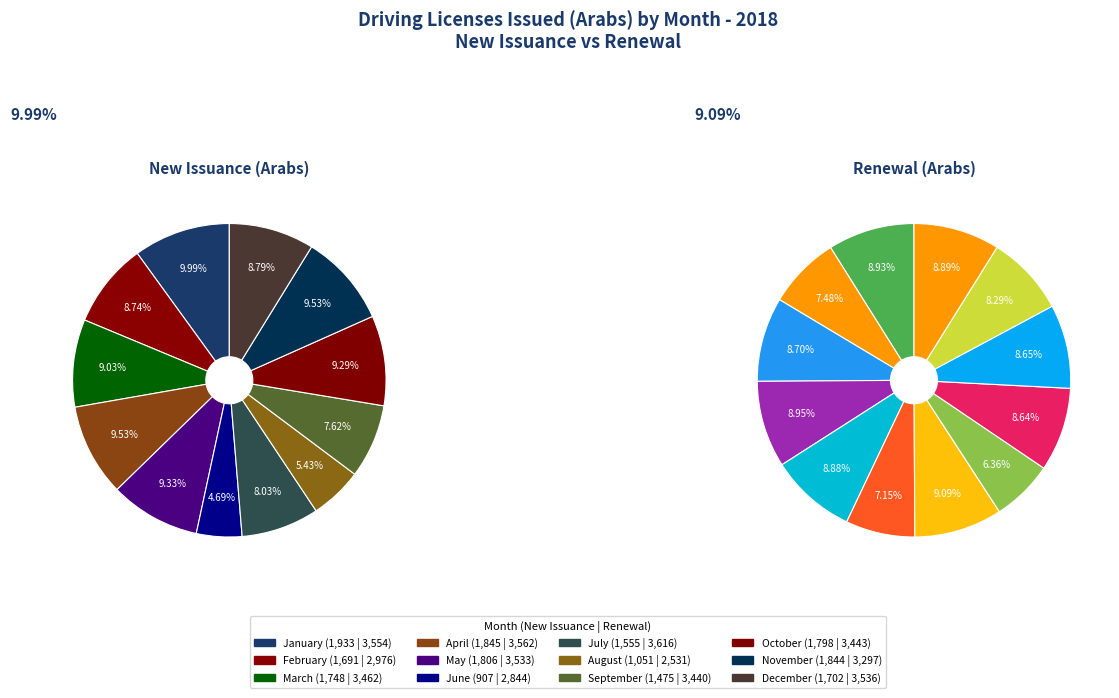

Which category has the smallest portion of the pie?

June